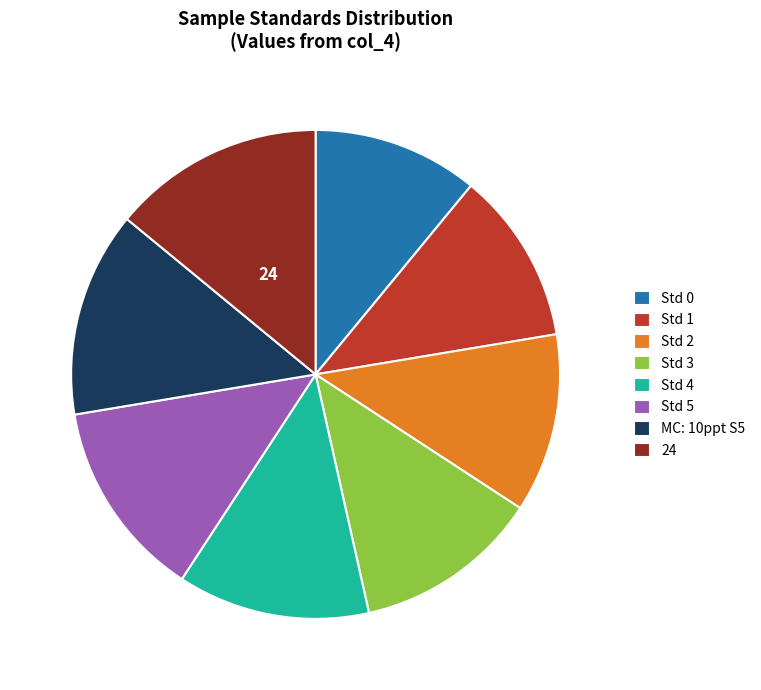

Is there a majority slice in this chart?

No